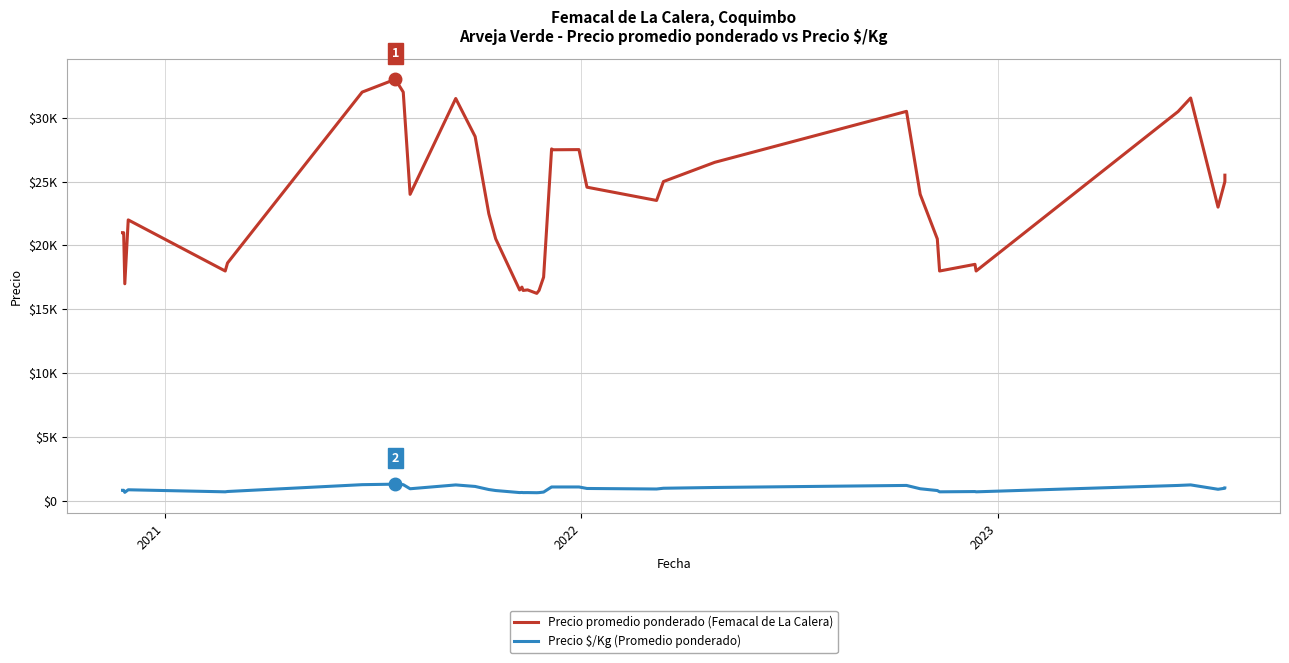

Is this an area chart (filled region under the line)?

No